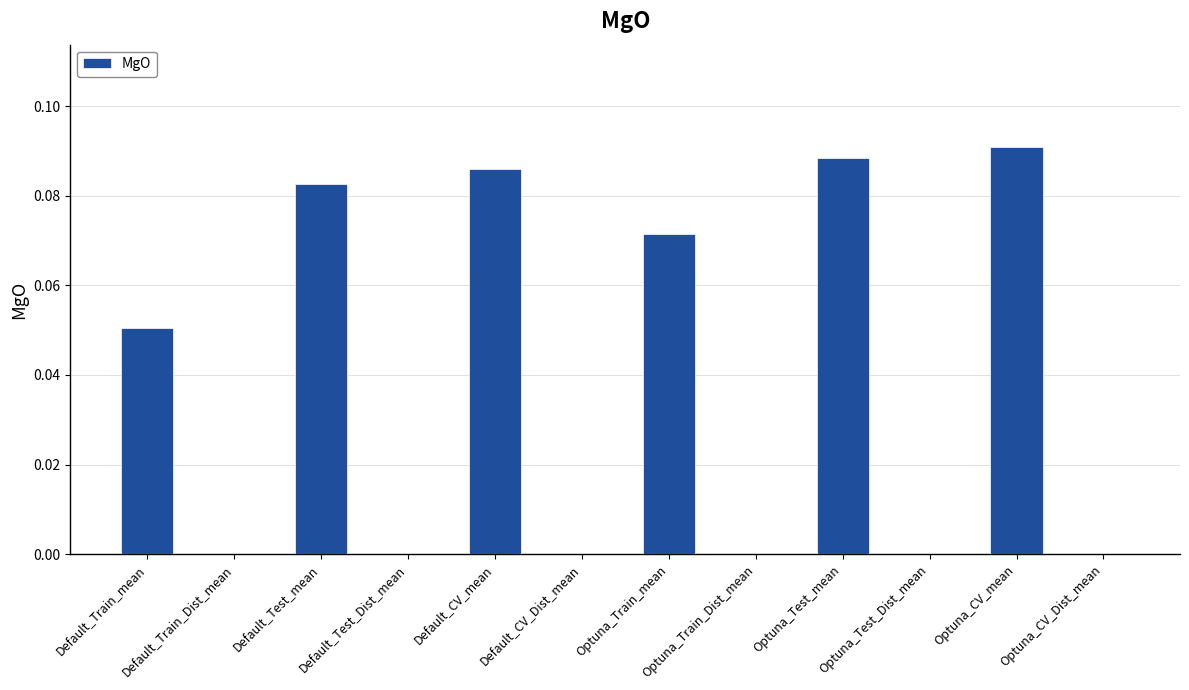

Are the bars horizontal?

No